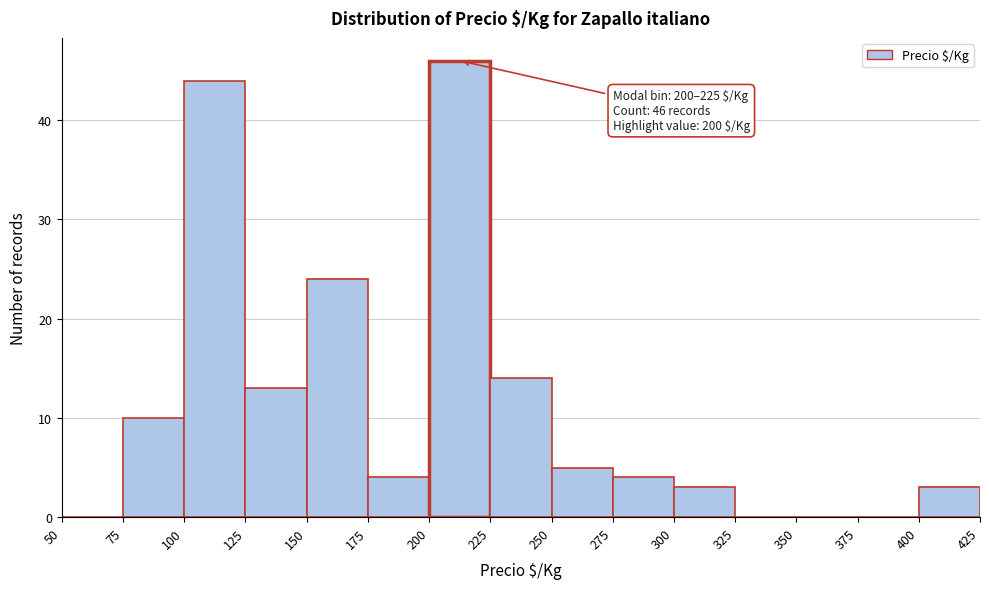

Over which range of the x-axis is the bar tallest?

200 to 225